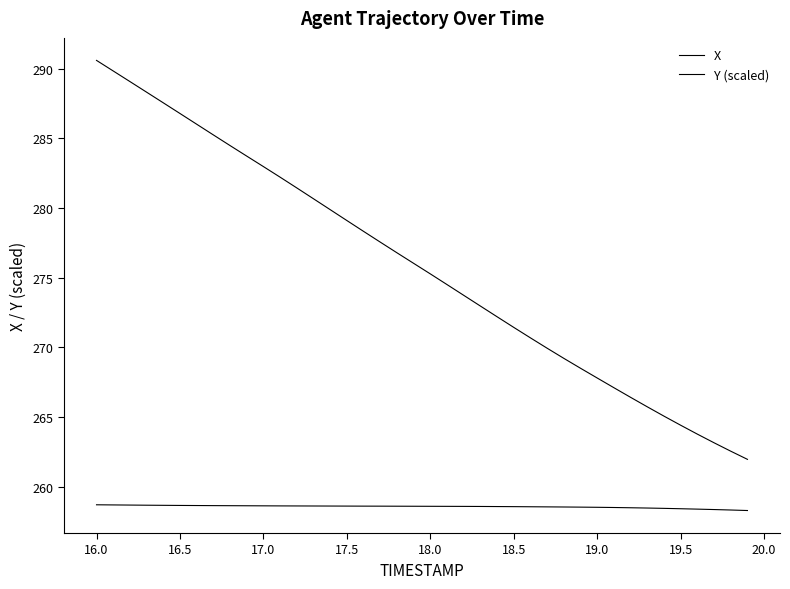

How many lines are shown in the chart?

2